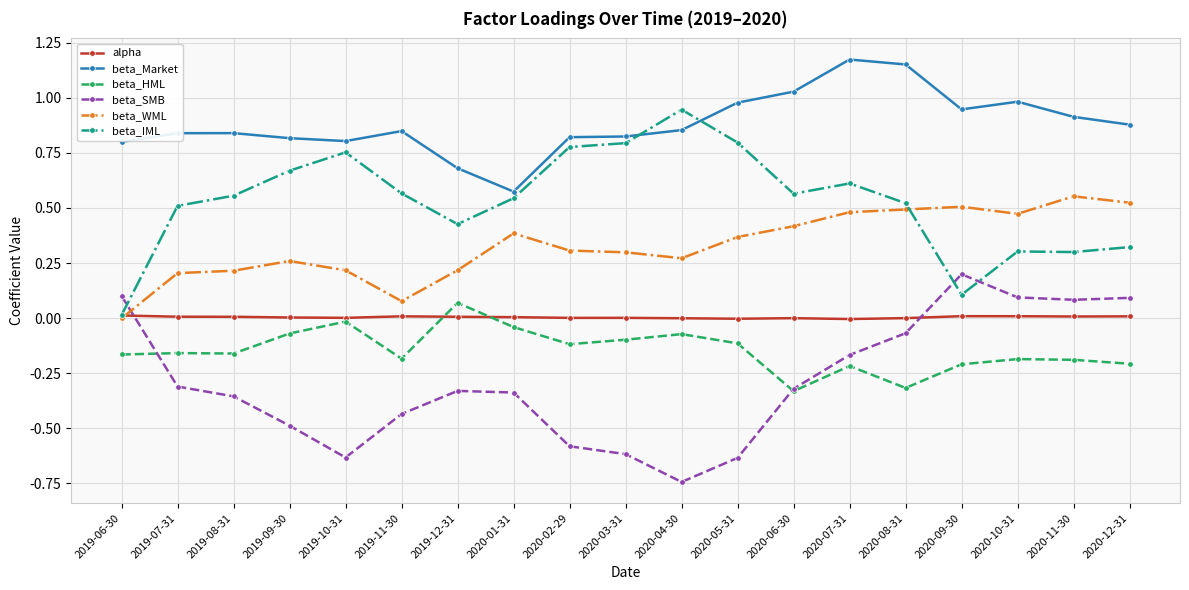

Where do beta_Market and beta_IML first cross each other?

2020-03-31 and 2020-04-30